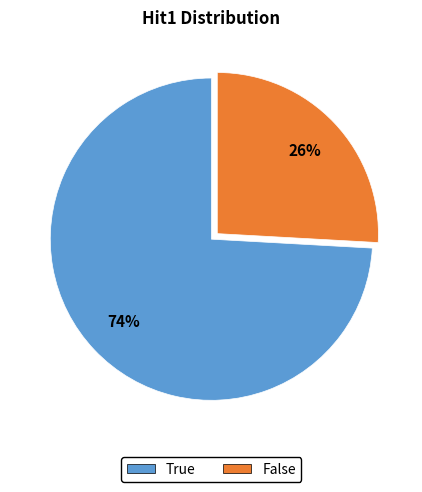

To the nearest percent, what is the difference between the largest and smallest slice percentages?

48%